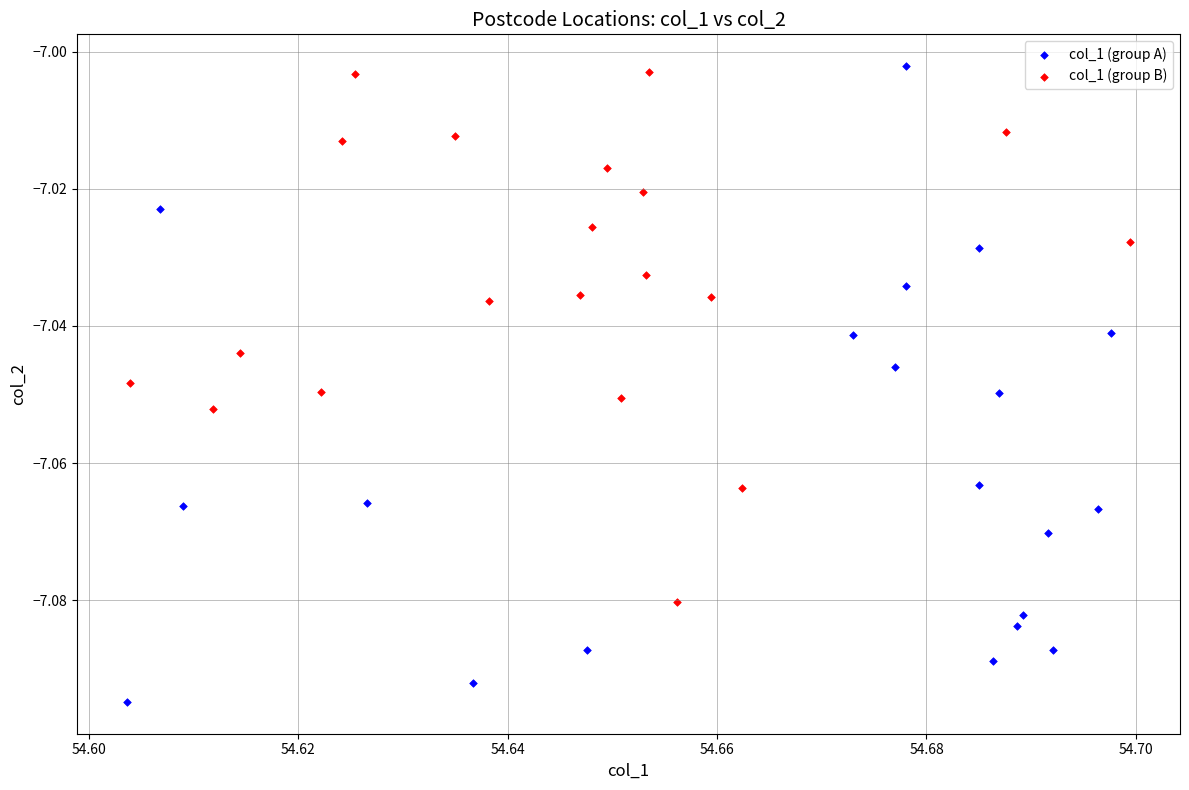

Which series reaches the minimum Y coordinate?

col_1 (group A)